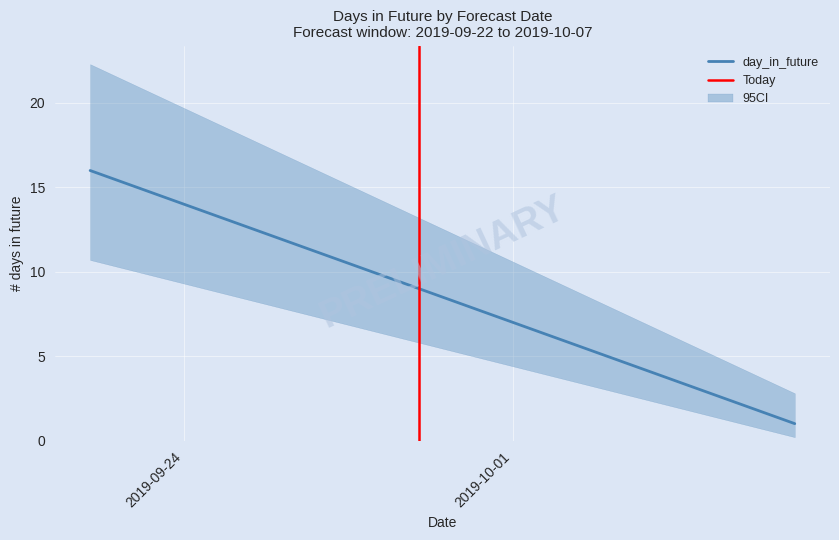

What is the smallest value displayed?

1